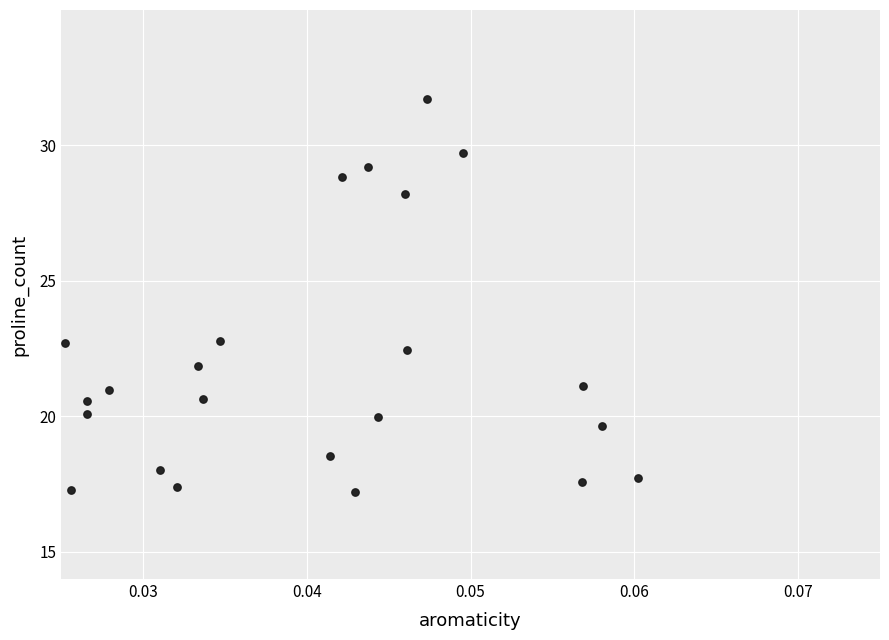

What is the range of Y values (max minus min)?

14.5